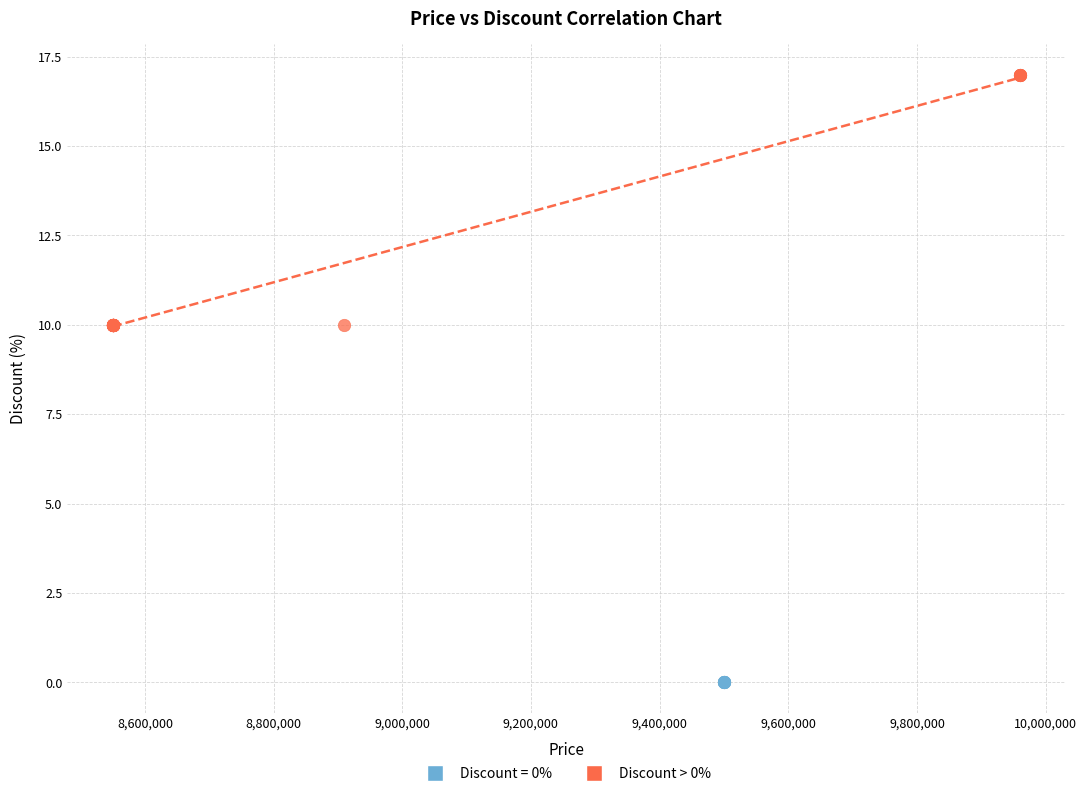

Which series contains the lowest Y value?

Discount = 0%